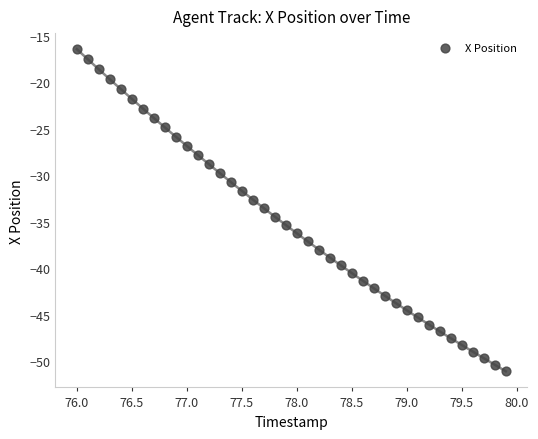

What is the range of Y values (max minus min)?

34.7